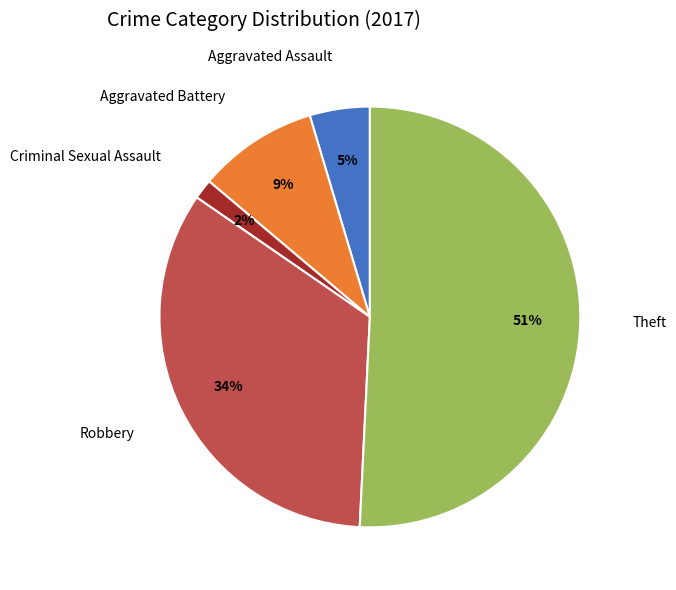

The Aggravated Assault slice represents 11% of the pie. True or false?

False